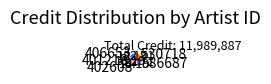

Combined, do 401218 and 402608 account for over 50%?

No